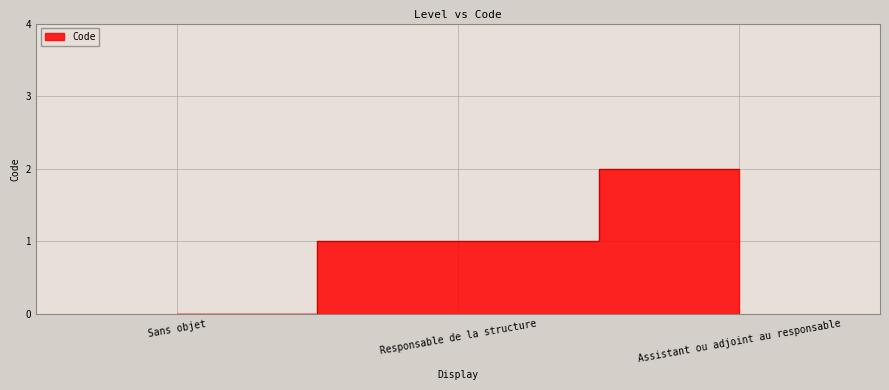

Reading left to right, what are all the values shown in this chart?

Sans objet=0	Responsable de la structure=1	Assistant ou adjoint au responsable=2